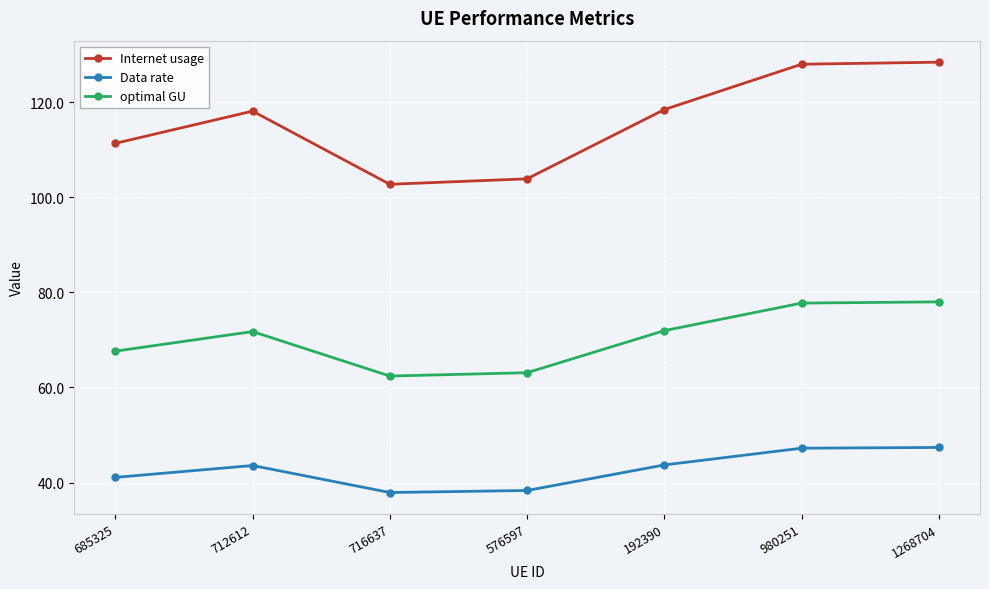

True or false: optimal GU has a value of 72.0 at 192390.

True